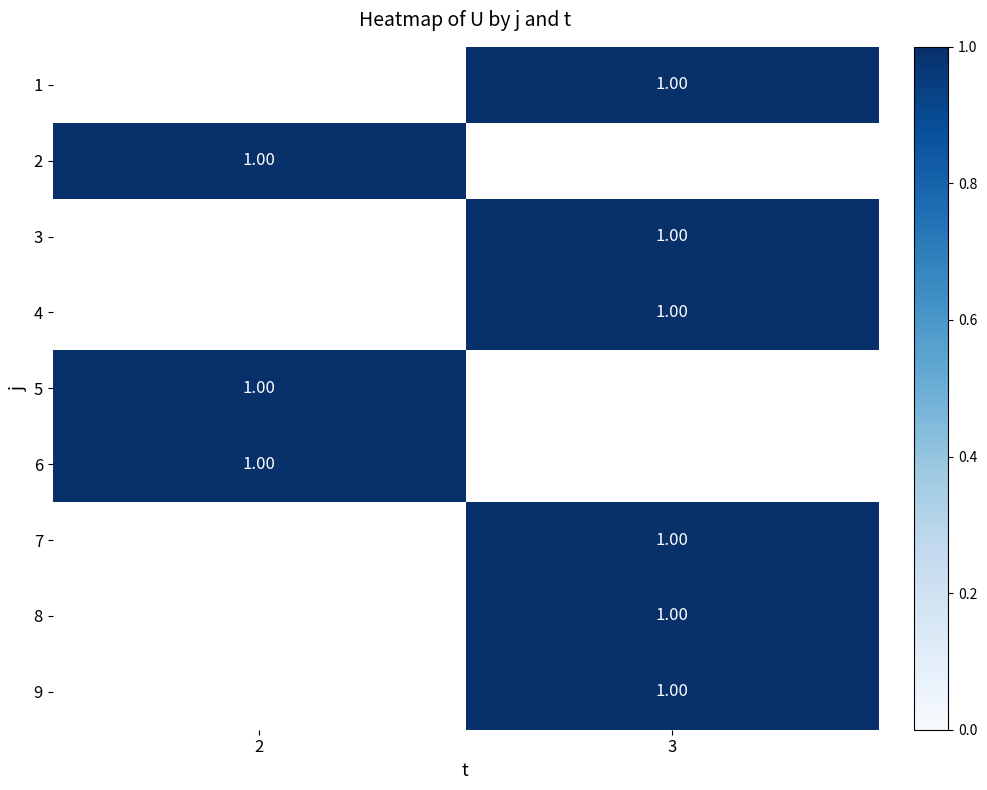

How many data points in 6 are less than 1?

1